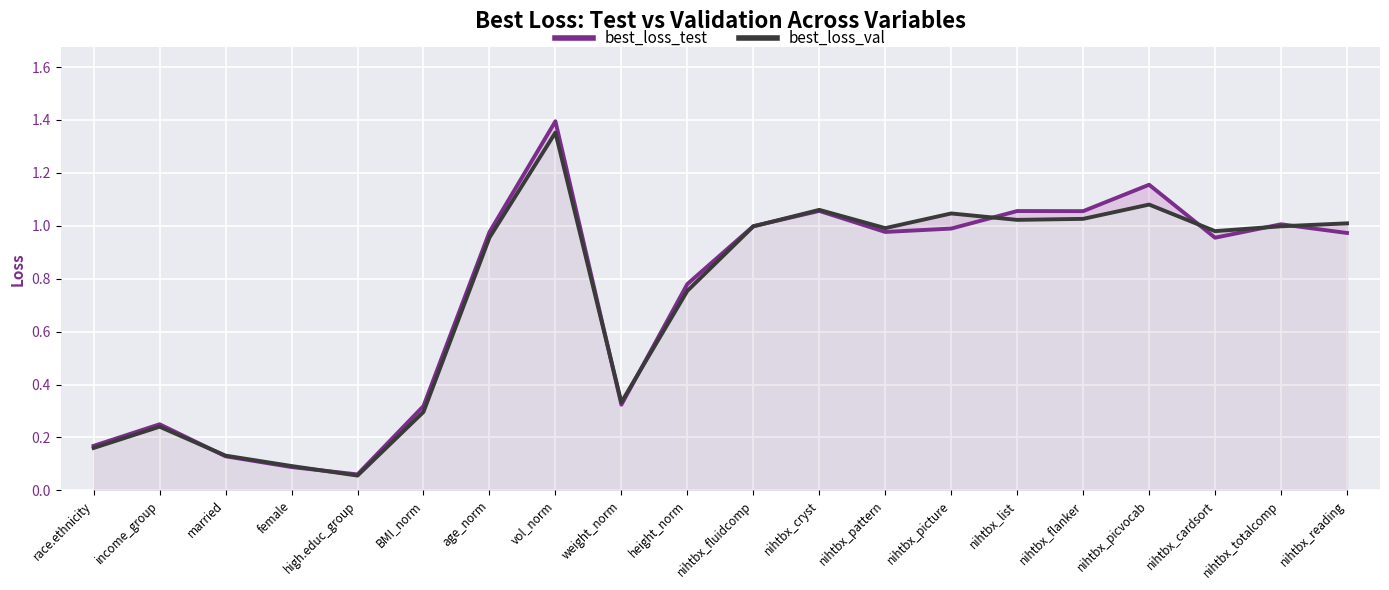

True or false: best_loss_test and best_loss_val intersect in this chart.

True